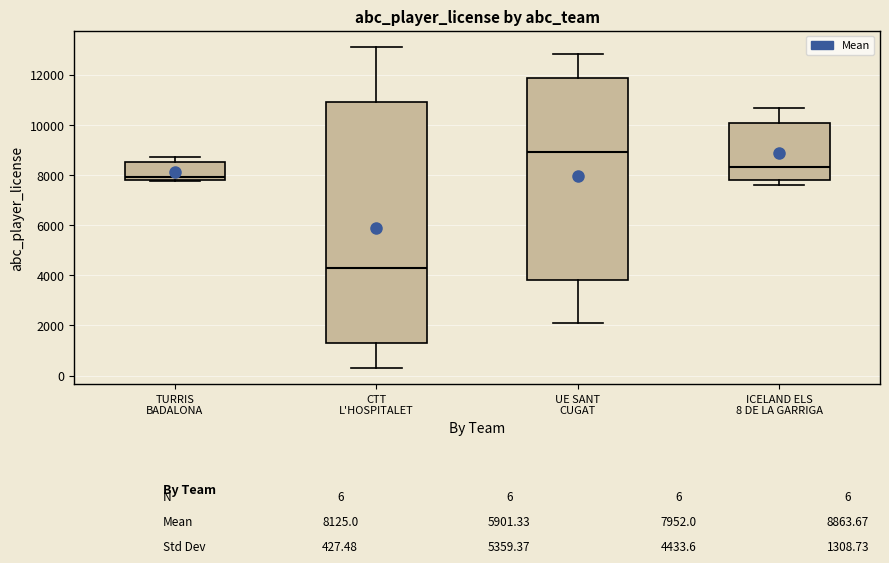

Which box has the lowest median line?

CTT L'HOSPITALET